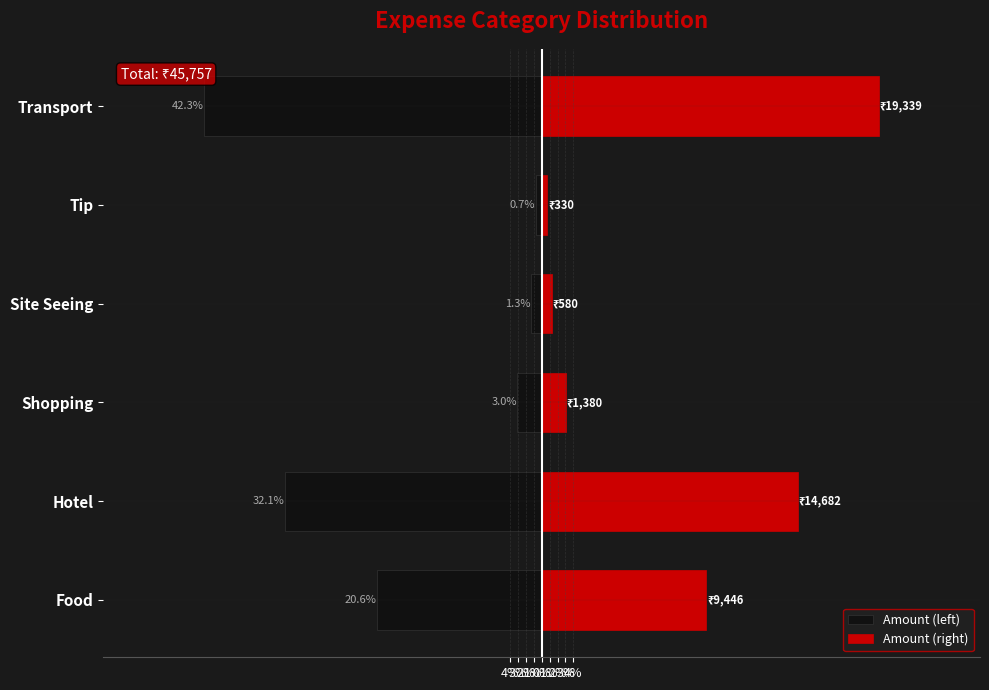

What is the average value of the Amount (left) series?

-16.7